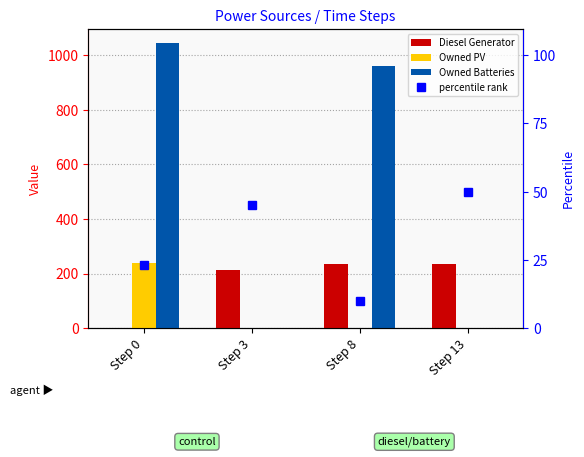

The Owned Batteries series shows 375 at Step 3. True or false?

False